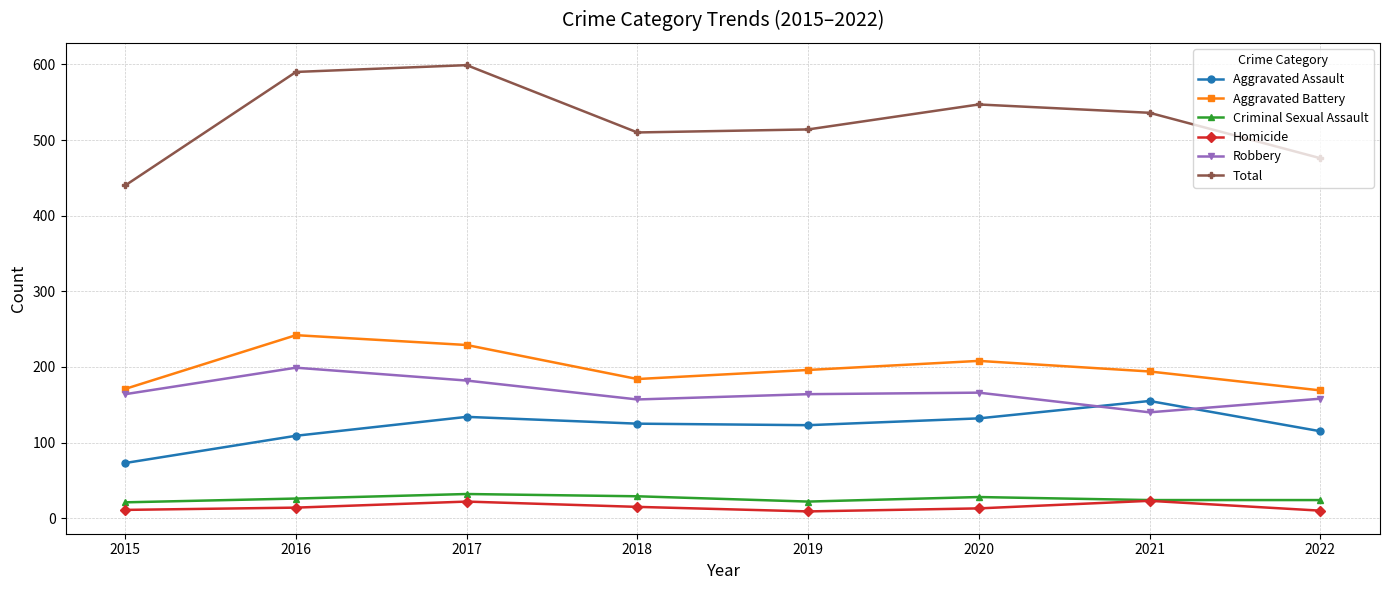

True or false: Aggravated Battery and Aggravated Assault cross at least once.

False